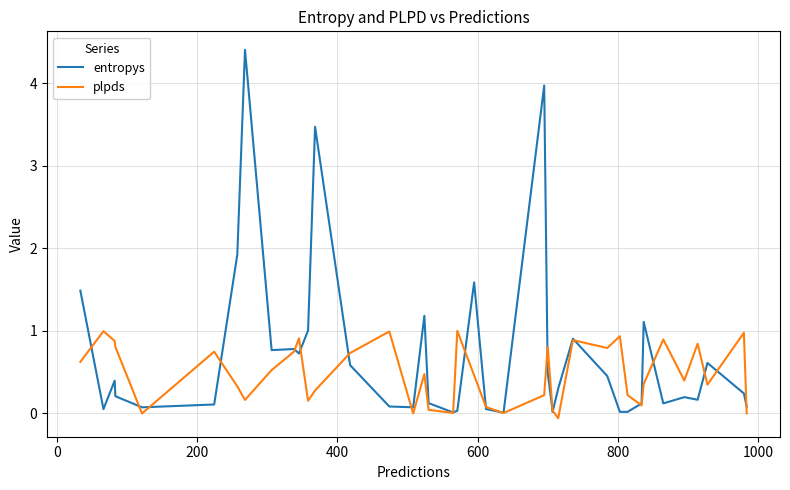

How many values in plpds are above zero?

36